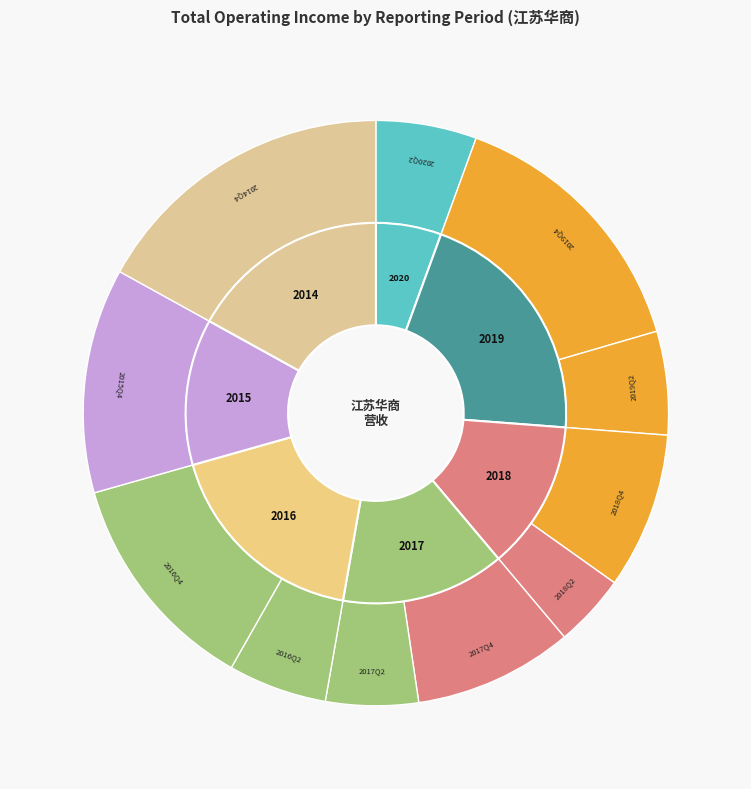

To the nearest percent, what percentage of the pie is 2019Q2?

6%